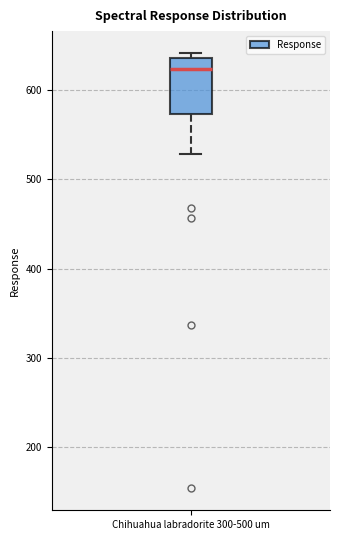

Transcribe this box plot: give where the median line is, the range the box spans, and where the two whiskers end, as read against the y-axis. The values are not printed on the chart, so give them approximately, as read against the axis.

median 620, box 570 to 640, whiskers 530 to 640 (just above the box's upper edge)